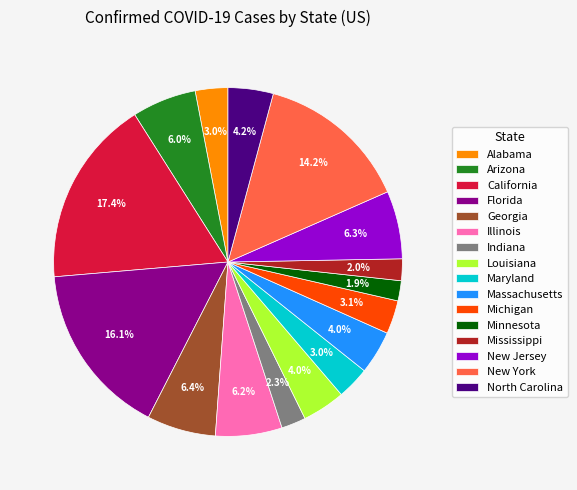

Count the number of slices in the pie.

16